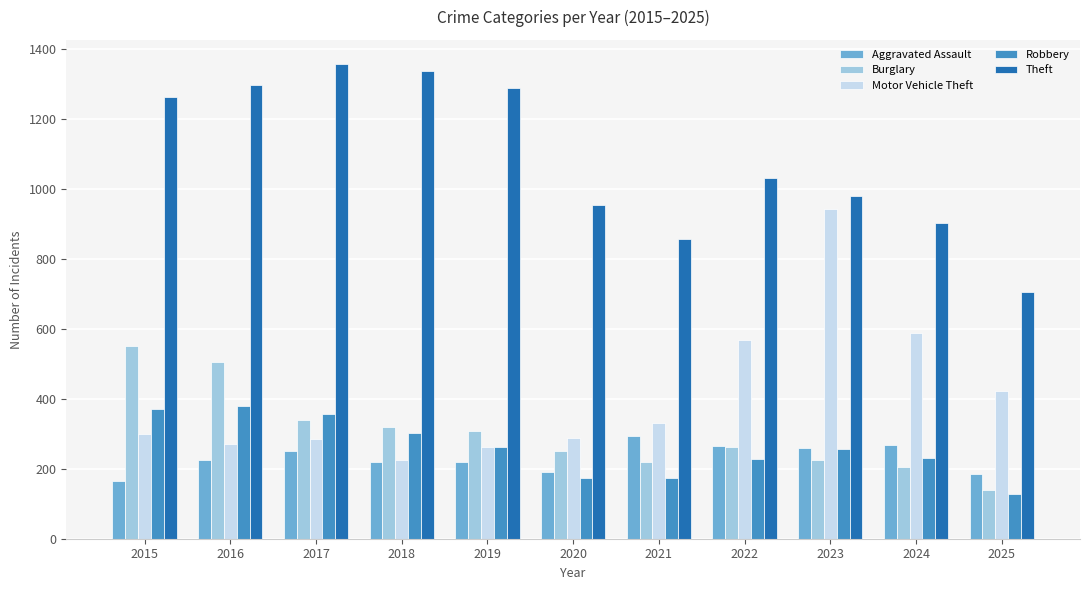

The Motor Vehicle Theft series shows 188 at 2020. True or false?

False